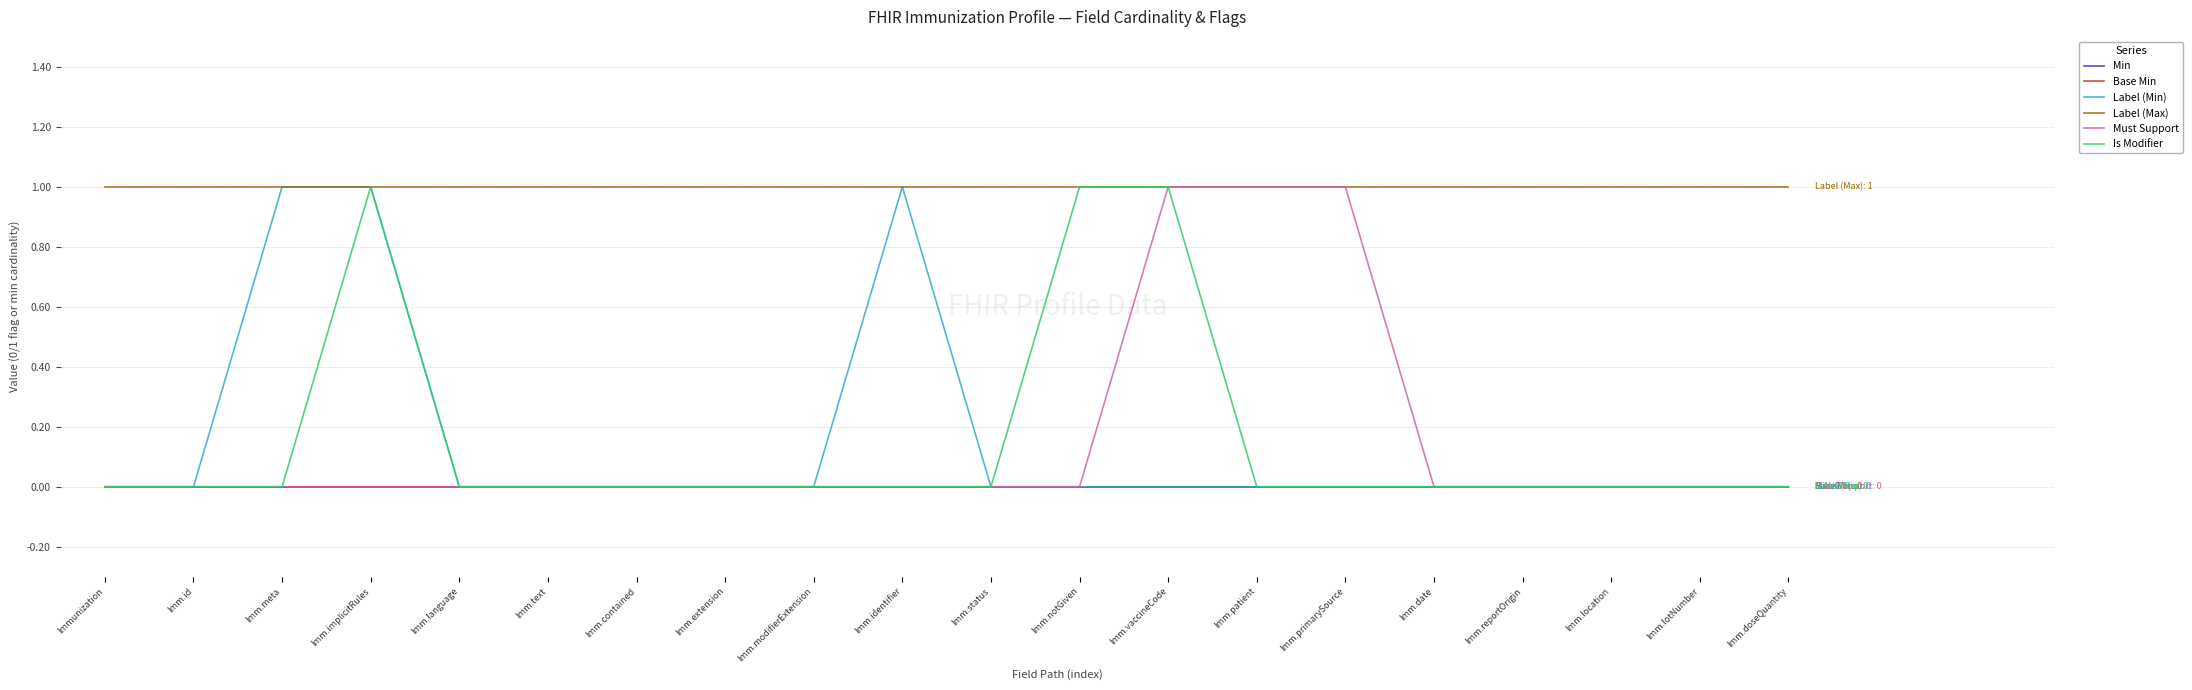

What is the sum of all Must Support values?

3